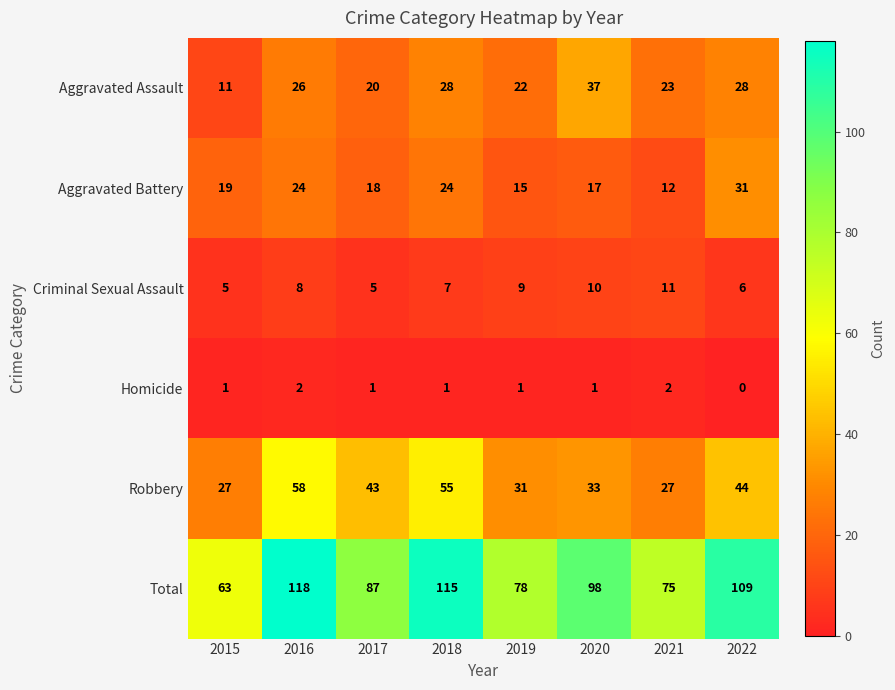

At which category does the chart reach its peak across all series?

2016